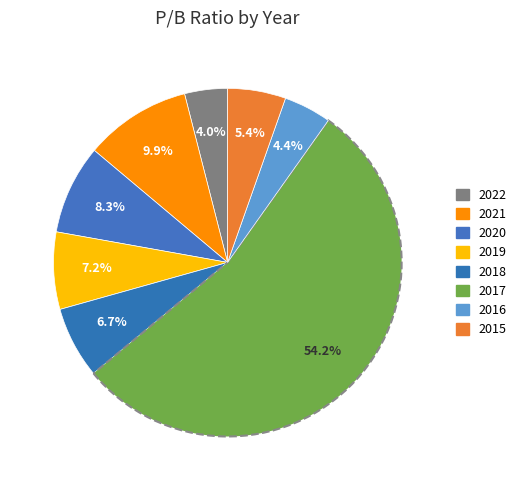

What is the majority slice?

2017